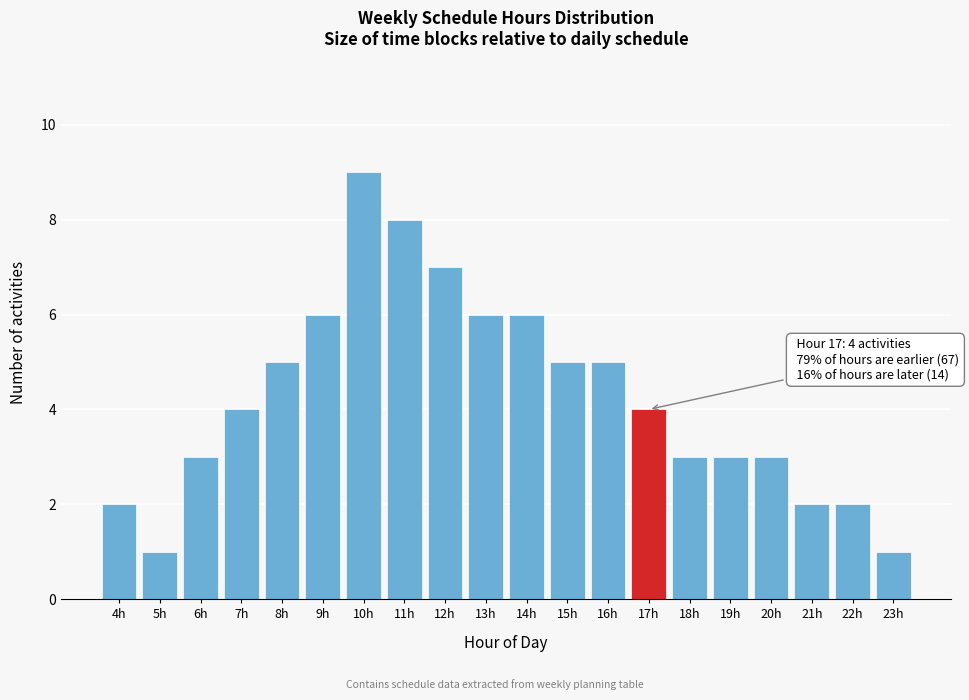

Reading left to right, extract all data points from this chart.

2	1	3	4	5	6	9	8	7	6	6	5	5	4	3	3	3	2	2	1